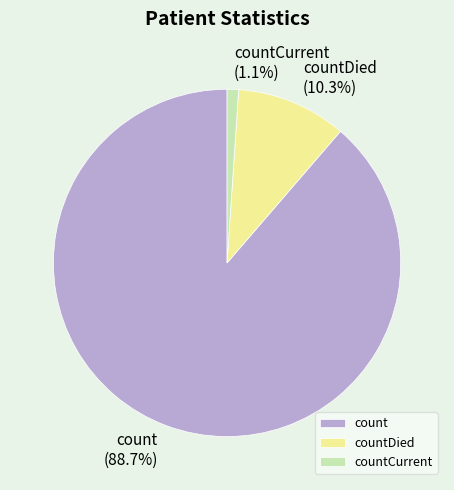

To the nearest percent, what percentage of the pie is countDied?

10%